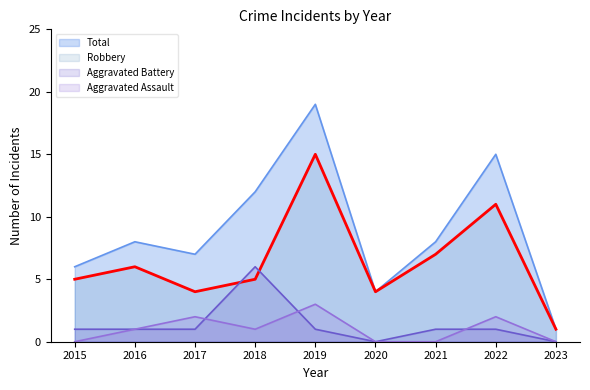

True or false: Total and Aggravated Battery cross at least once.

False